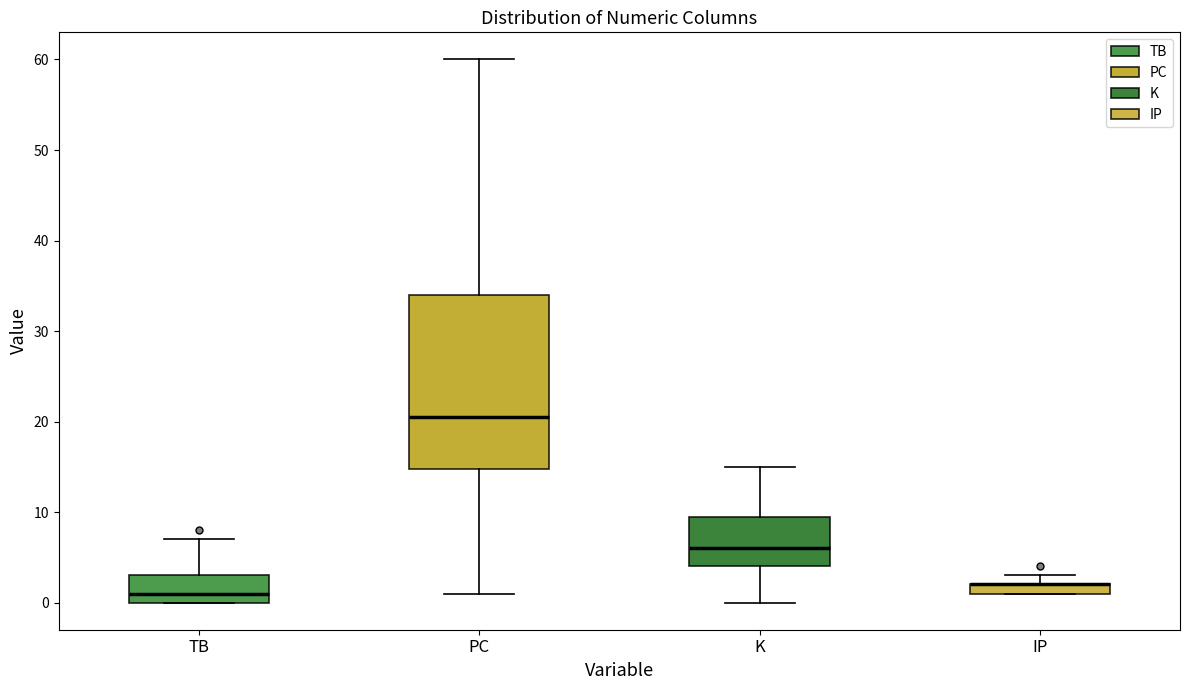

Which box is the tallest, from its lower edge to its upper edge?

PC